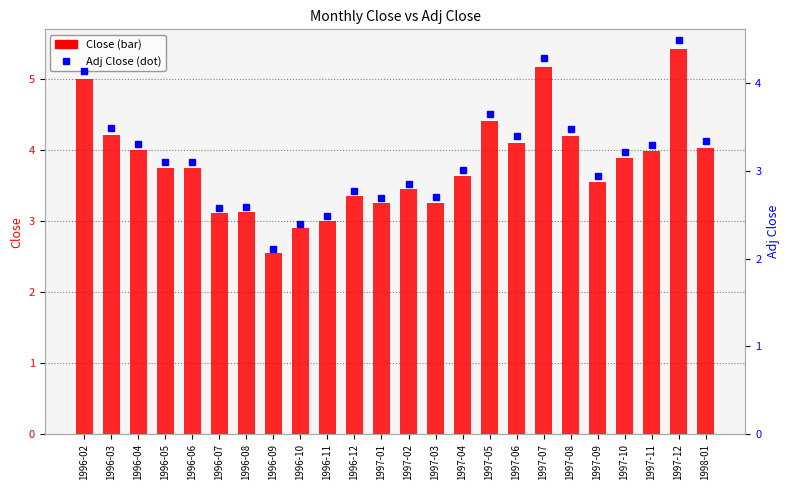

Reading left to right, what are all the values shown in this chart?

Close: 5.0	4.2	4.0	3.8	3.8	3.1	3.1	2.5	2.9	3.0	3.4	3.2	3.5	3.3	3.6	4.4	4.1	5.2	4.2	3.5	3.9	4.0	5.4	4.0
Adj Close: 4.1	3.5	3.3	3.1	3.1	2.6	2.6	2.1	2.4	2.5	2.8	2.7	2.9	2.7	3.0	3.6	3.4	4.3	3.5	2.9	3.2	3.3	4.5	3.3